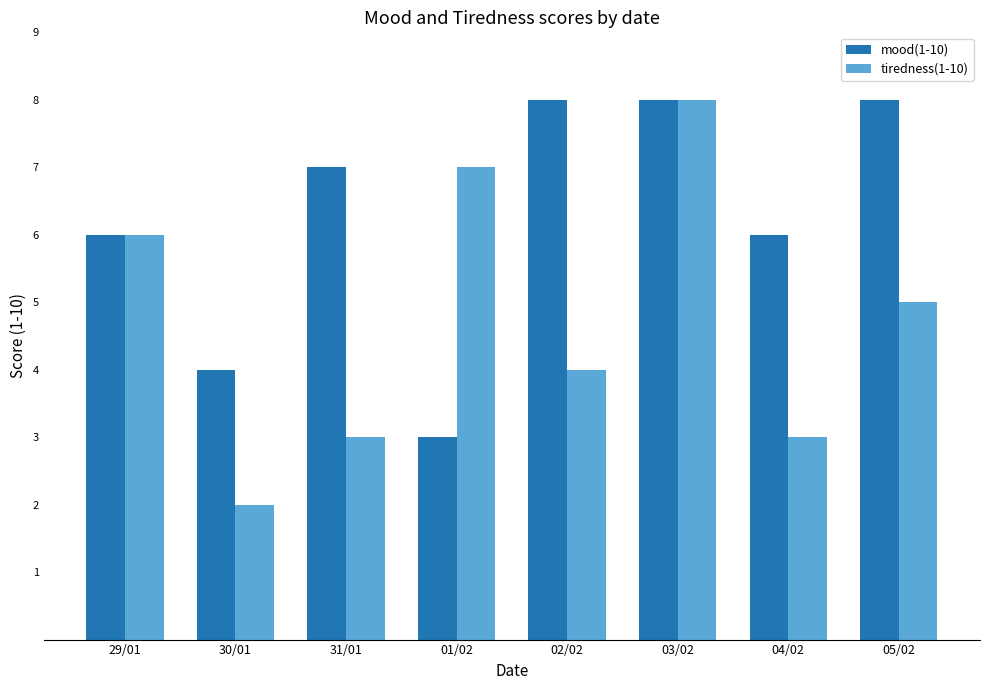

Rank the series at 05/02 from lowest to highest value.

tiredness(1-10), mood(1-10)